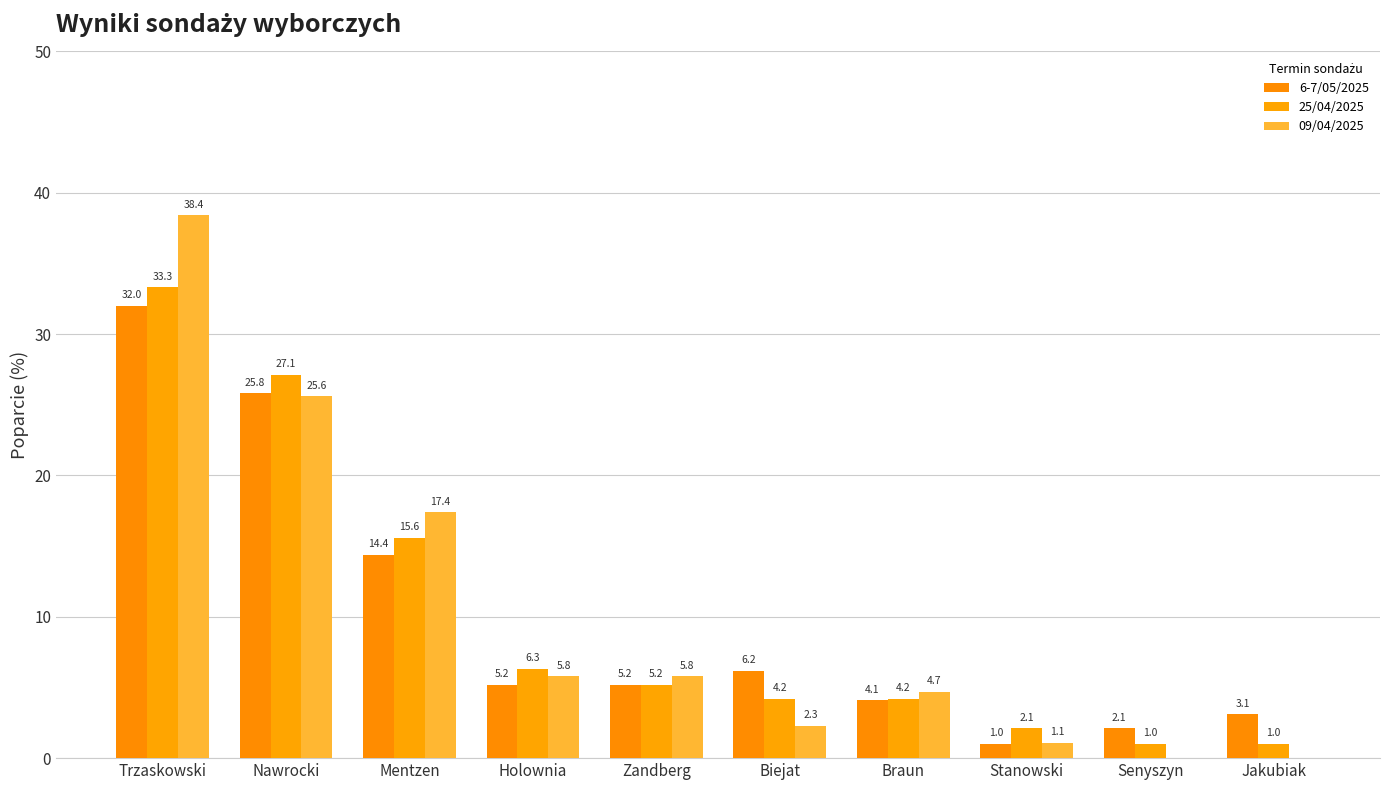

How many categories are shown in the chart?

10